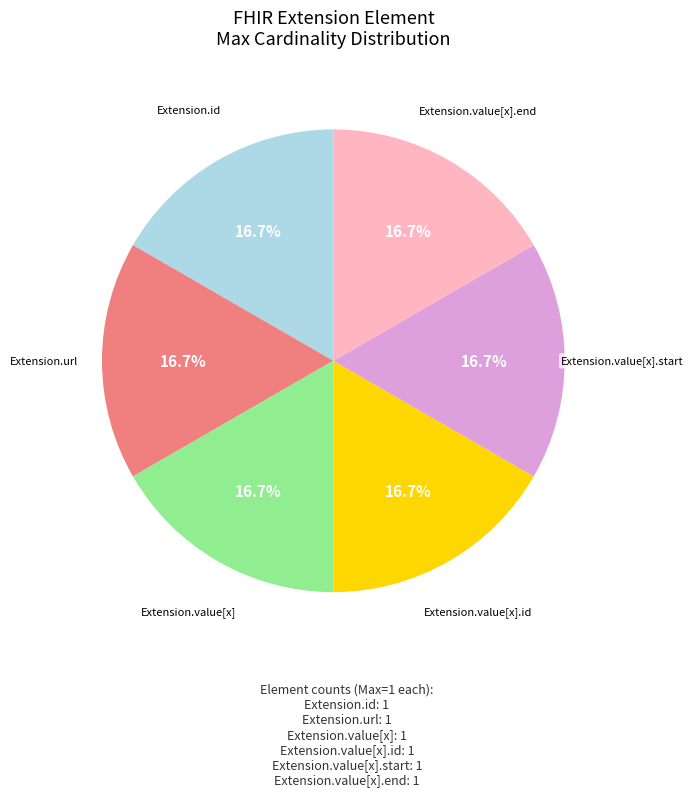

Is there a majority slice in this chart?

No